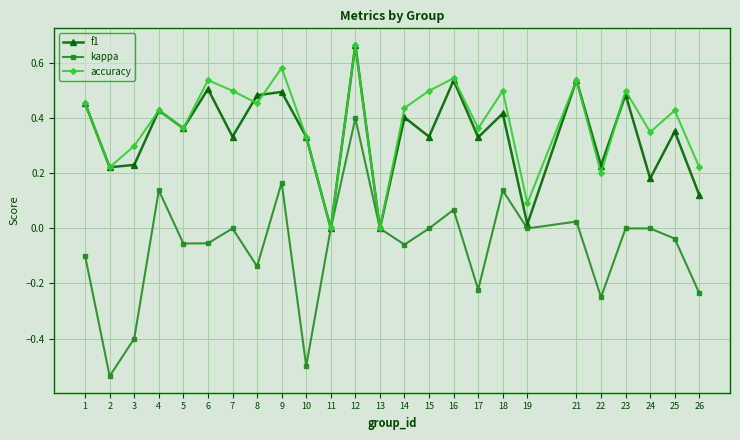

Which series has the largest total across all categories?

accuracy